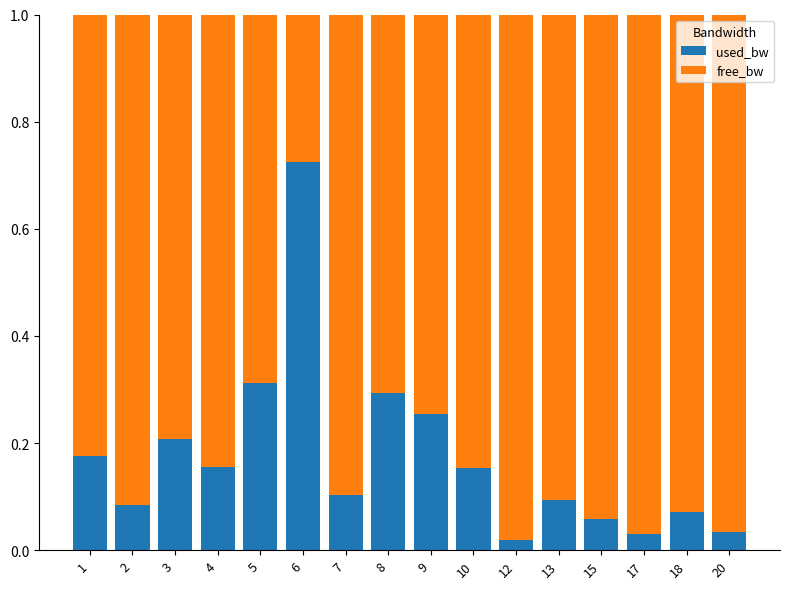

At which label does used_bw reach its peak?

6